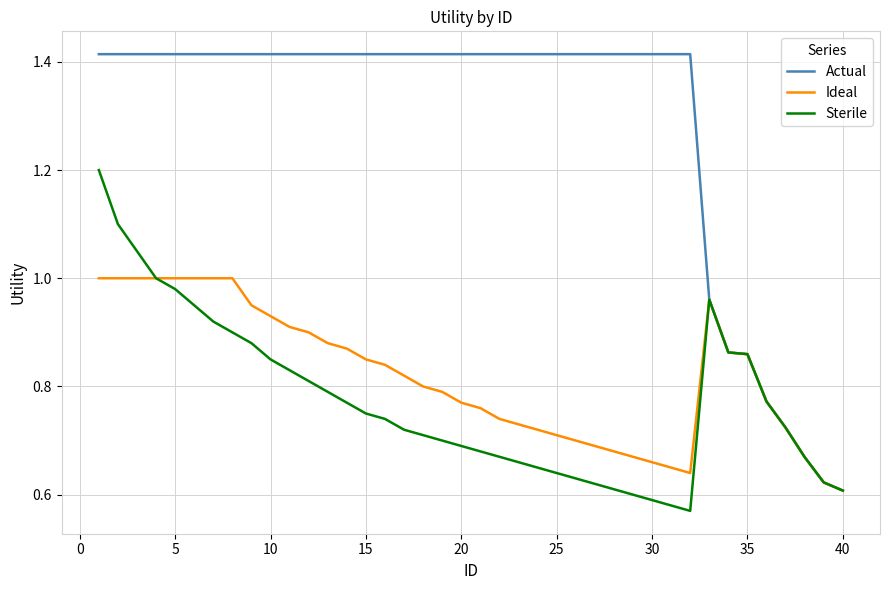

How many lines are shown in the chart?

3